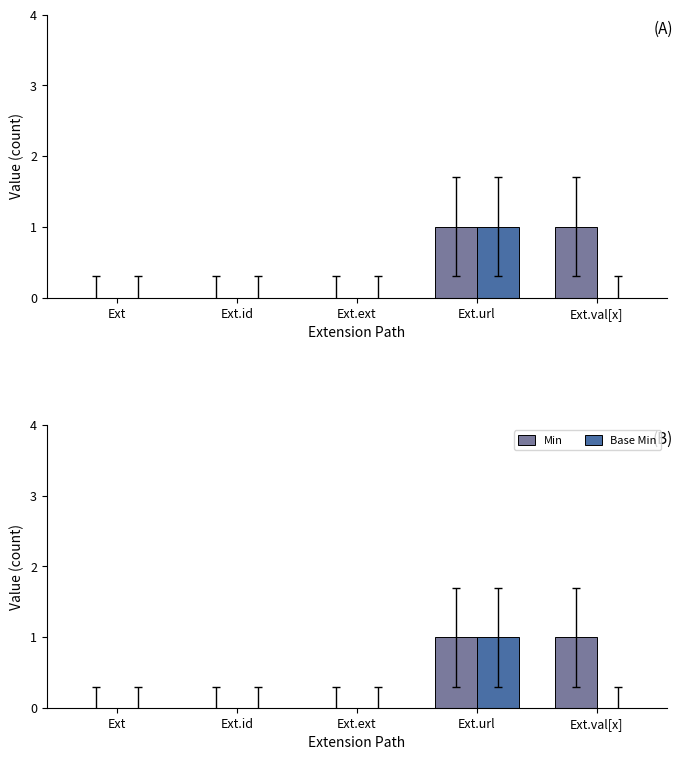

What is the highest value of the Base Min series?

1